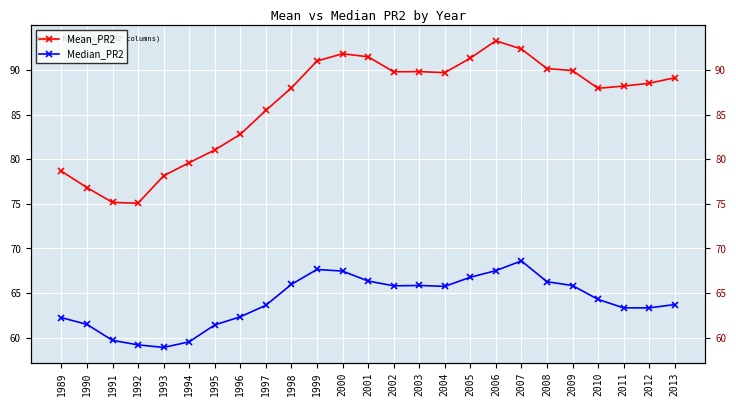

The Mean_PR2 series shows 89.1 at 2013. True or false?

True